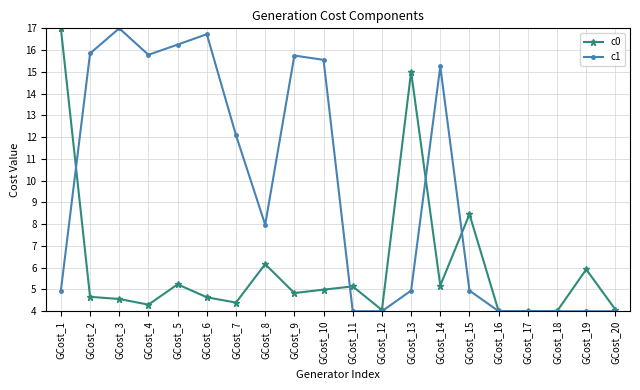

The value of c1 at GCost_12 is 4.0. True or false?

True